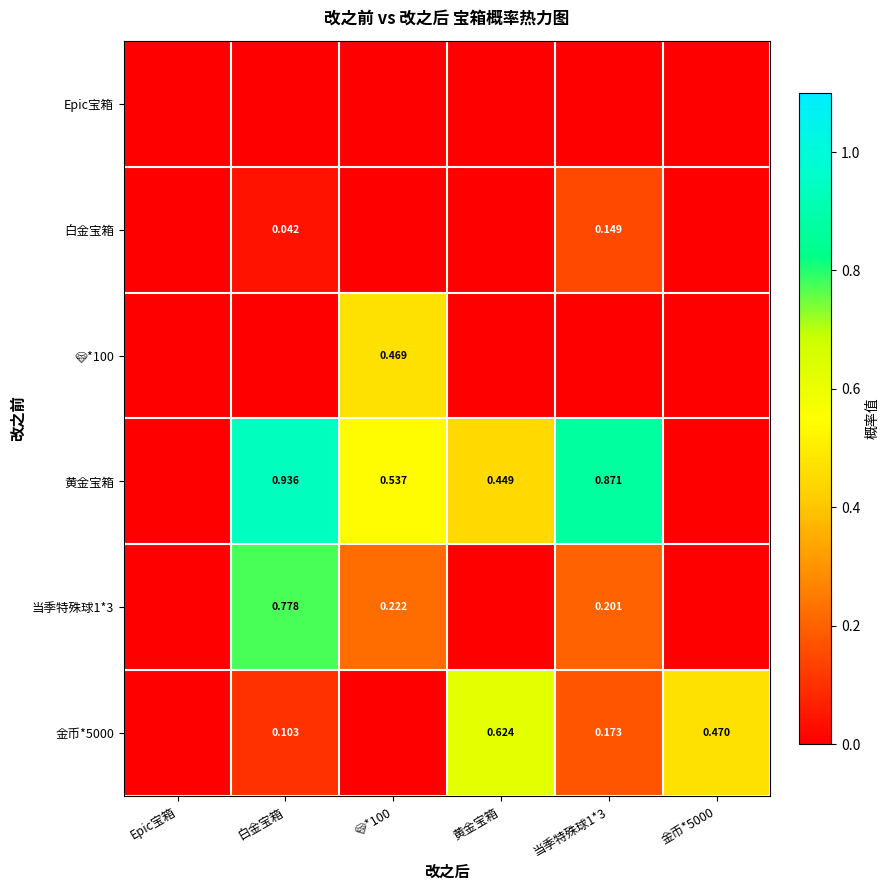

What is the difference between the 当季特殊球1*3 values at 💎*100 and 金币*5000?

0.2